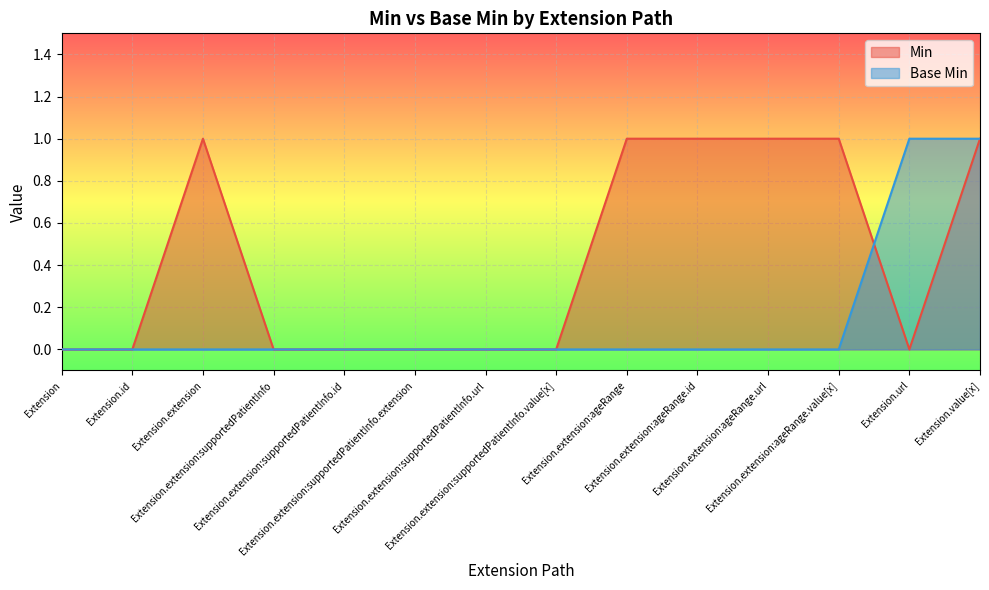

True or false: Base Min has more than 0 interior local peaks.

False